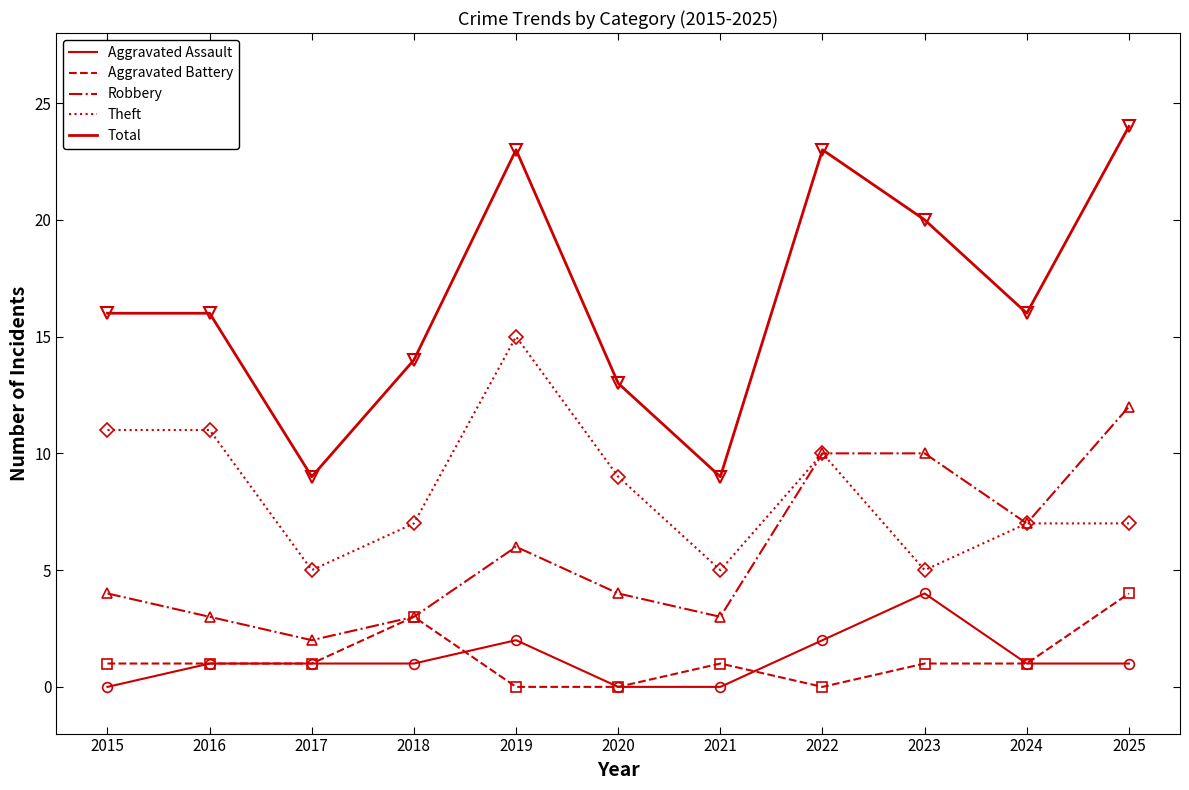

Rank the series at 2017 from highest to lowest value.

Total, Theft, Robbery, Aggravated Assault, Aggravated Battery